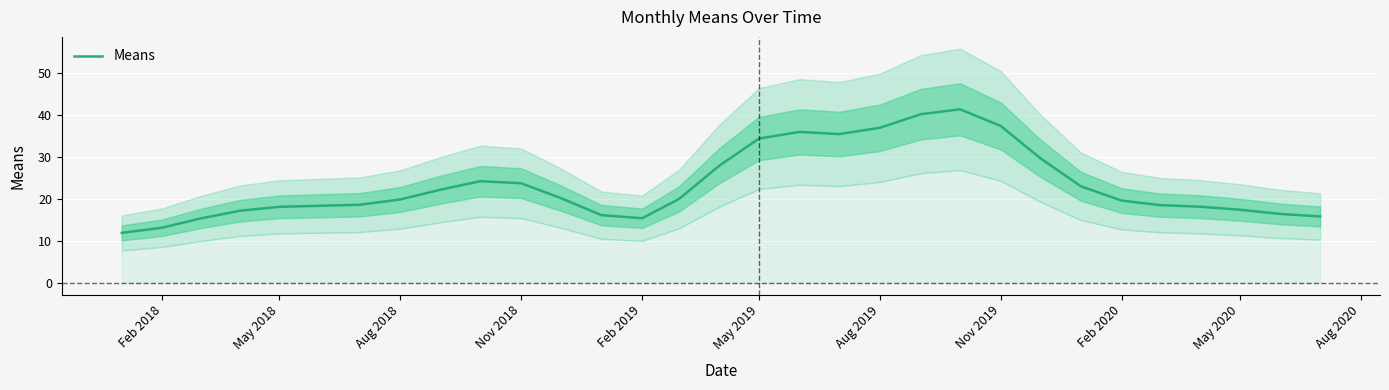

What is the maximum value for Means?

41.4